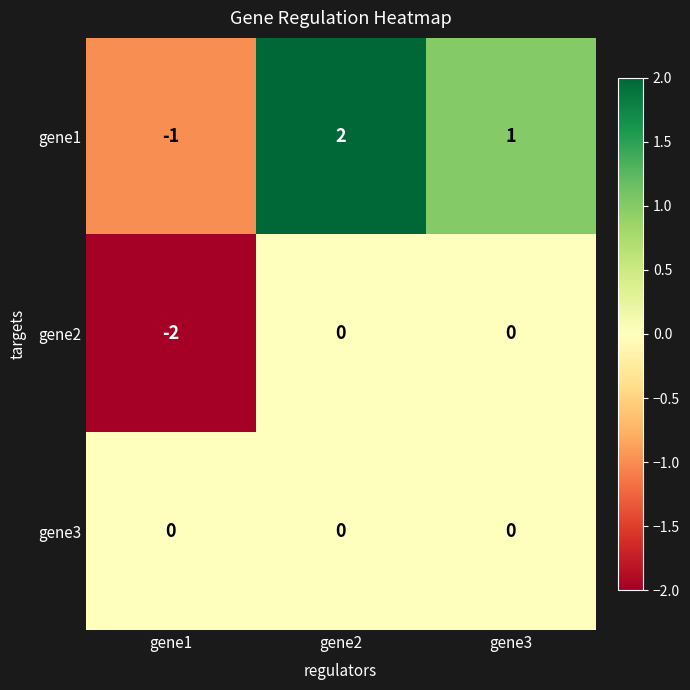

How many data points in gene2 are less than 0?

1